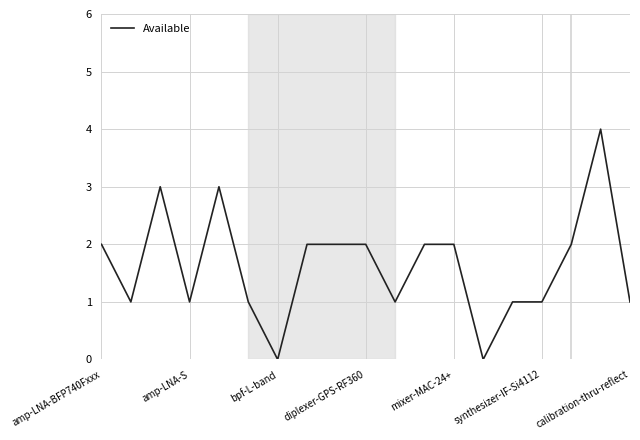

What is the greatest value displayed?

4